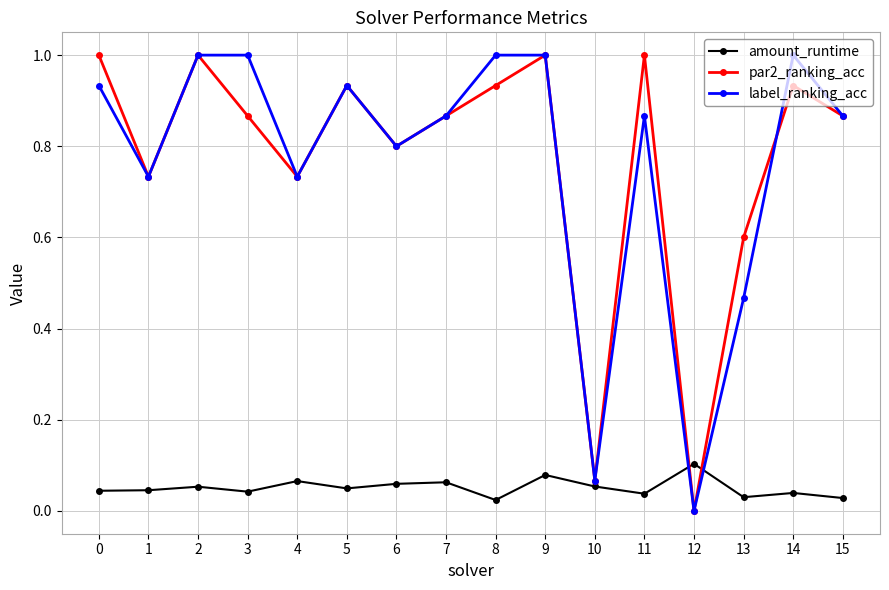

True or false: amount_runtime and label_ranking_acc intersect in this chart.

True